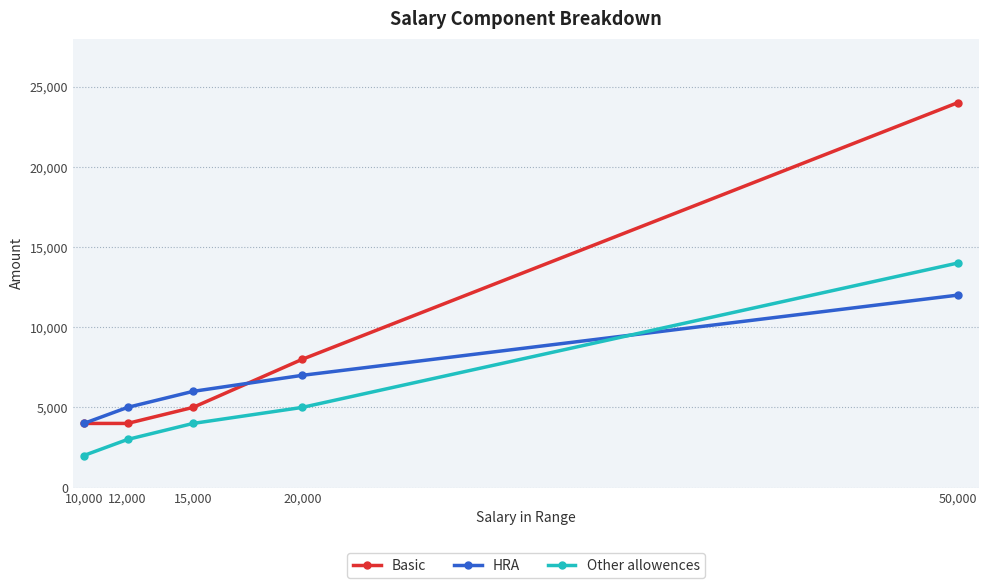

Reading left to right, what are all the values shown in this chart?

Basic: 10,000=4000	12,000=4000	15,000=5000	20,000=8000	50,000=24000
HRA: 10,000=4000	12,000=5000	15,000=6000	20,000=7000	50,000=12000
Other allowences: 10,000=2000	12,000=3000	15,000=4000	20,000=5000	50,000=14000